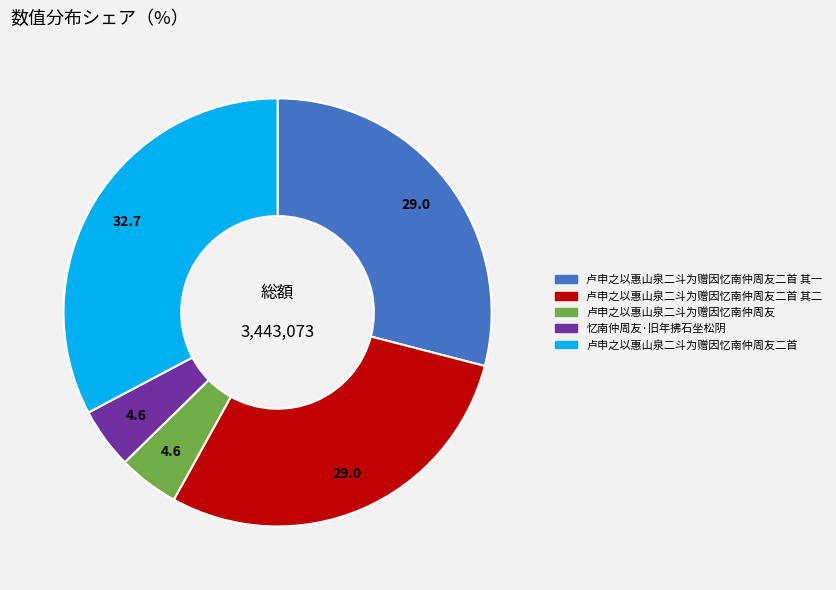

Is there a majority slice in this chart?

No